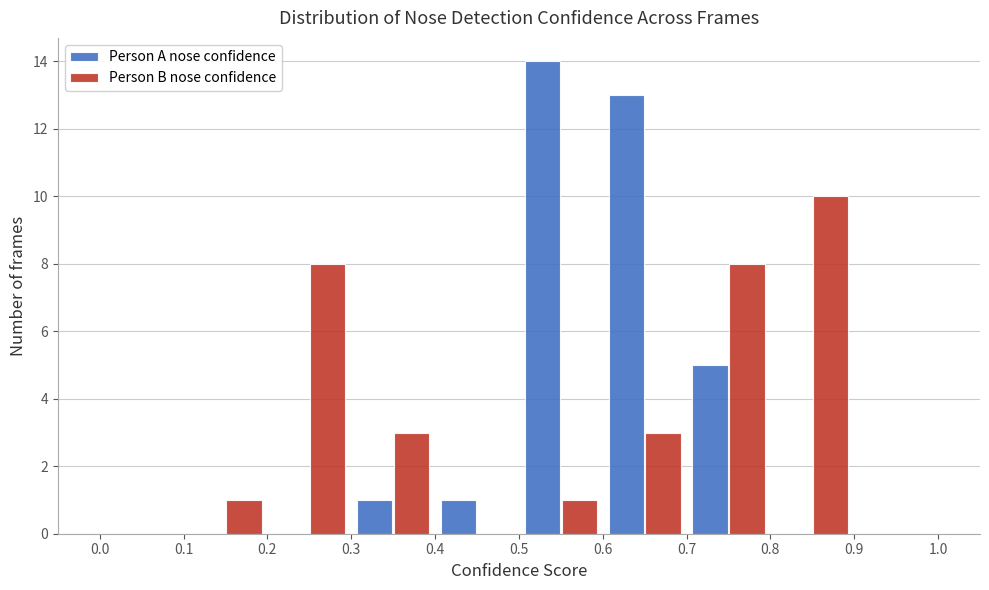

Reading left to right, transcribe this chart: for each range on the x-axis, give the height of each series' bar. The values are not printed on the chart, so give them approximately, as read against the axis.

0.0 to 0.1: Person A nose confidence=0	Person B nose confidence=0
0.1 to 0.2: Person A nose confidence=0	Person B nose confidence=1
0.2 to 0.3: Person A nose confidence=0	Person B nose confidence=8
0.3 to 0.4: Person A nose confidence=1	Person B nose confidence=3
0.4 to 0.5: Person A nose confidence=1	Person B nose confidence=0
0.5 to 0.6: Person A nose confidence=14	Person B nose confidence=1
0.6 to 0.7: Person A nose confidence=13	Person B nose confidence=3
0.7 to 0.8: Person A nose confidence=5	Person B nose confidence=8
0.8 to 0.9: Person A nose confidence=0	Person B nose confidence=10
0.9 to 1.0: Person A nose confidence=0	Person B nose confidence=0